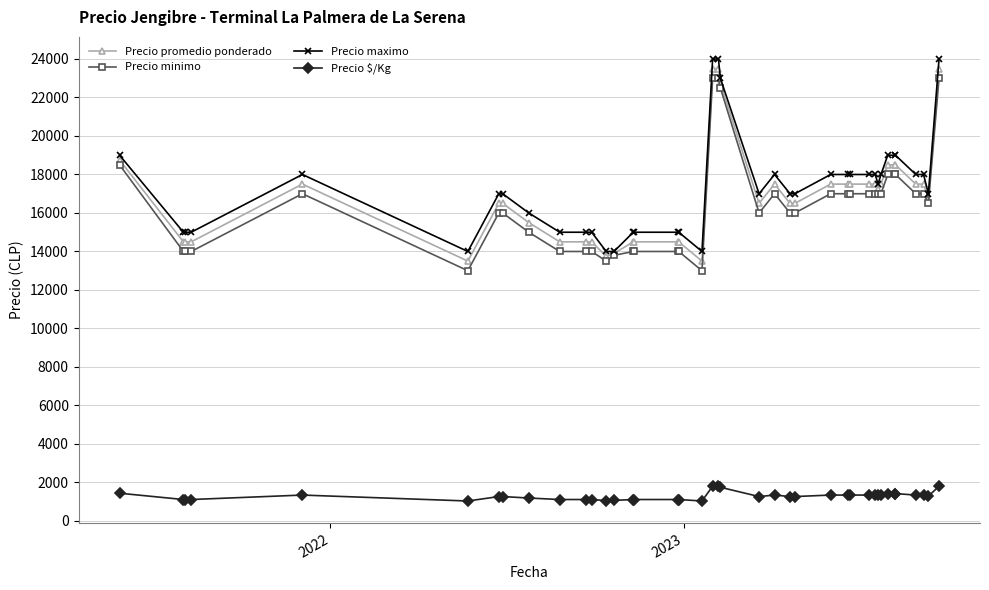

What is the value of the Precio promedio ponderado point at the 28th from the left?

17500